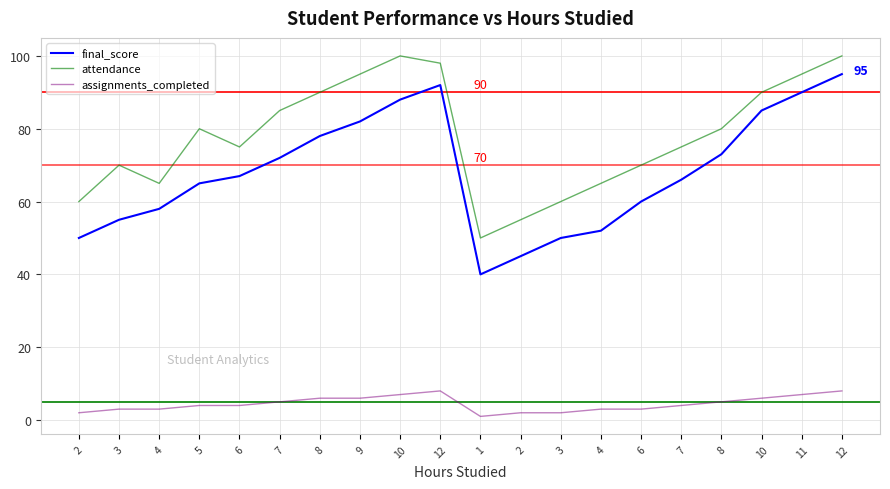

Does the chart have visible grid lines?

Yes